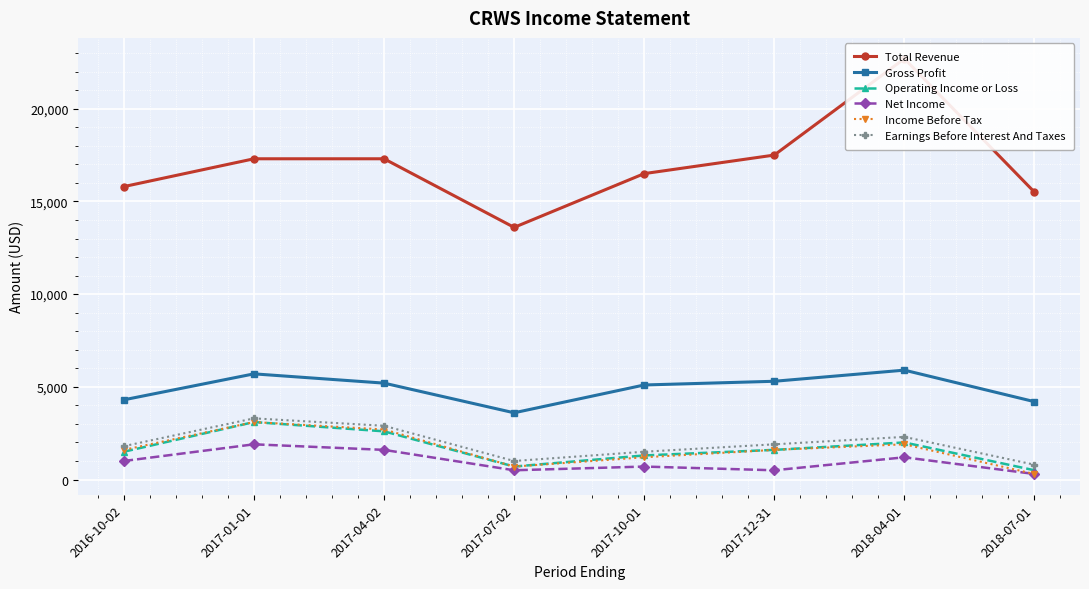

What is the difference between the second highest and minimum values in the Earnings Before Interest And Taxes series?

2100